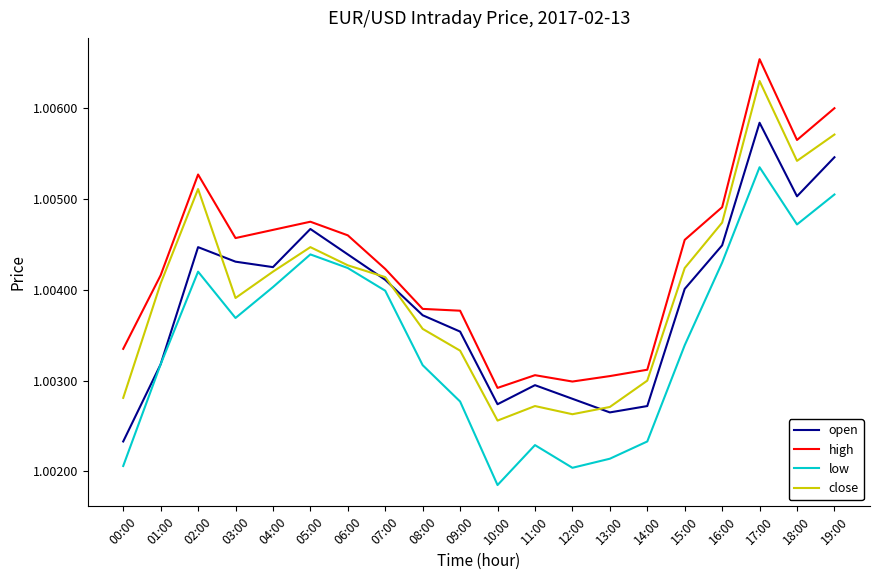

True or false: high and low cross at least once.

False